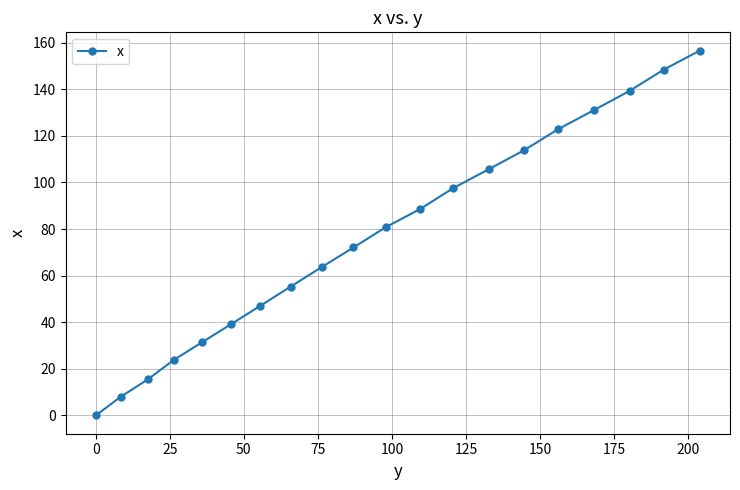

Reading right to left, list all the values displayed in this chart.

156.6	148.4	139.3	131.0	122.8	113.9	105.7	97.6	88.6	80.8	72.1	63.7	55.3	47.1	39.2	31.5	23.8	15.5	8.0	0.0